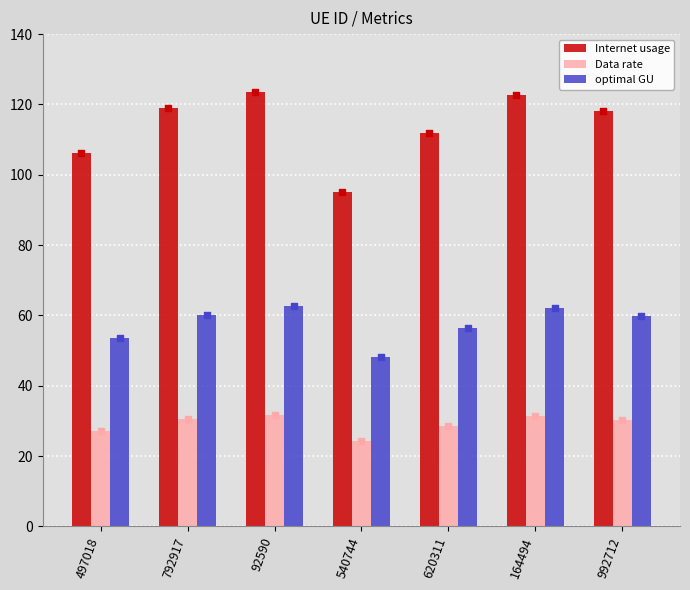

Is the value of Data rate at 164494 greater than the value of Internet usage at 92590?

No